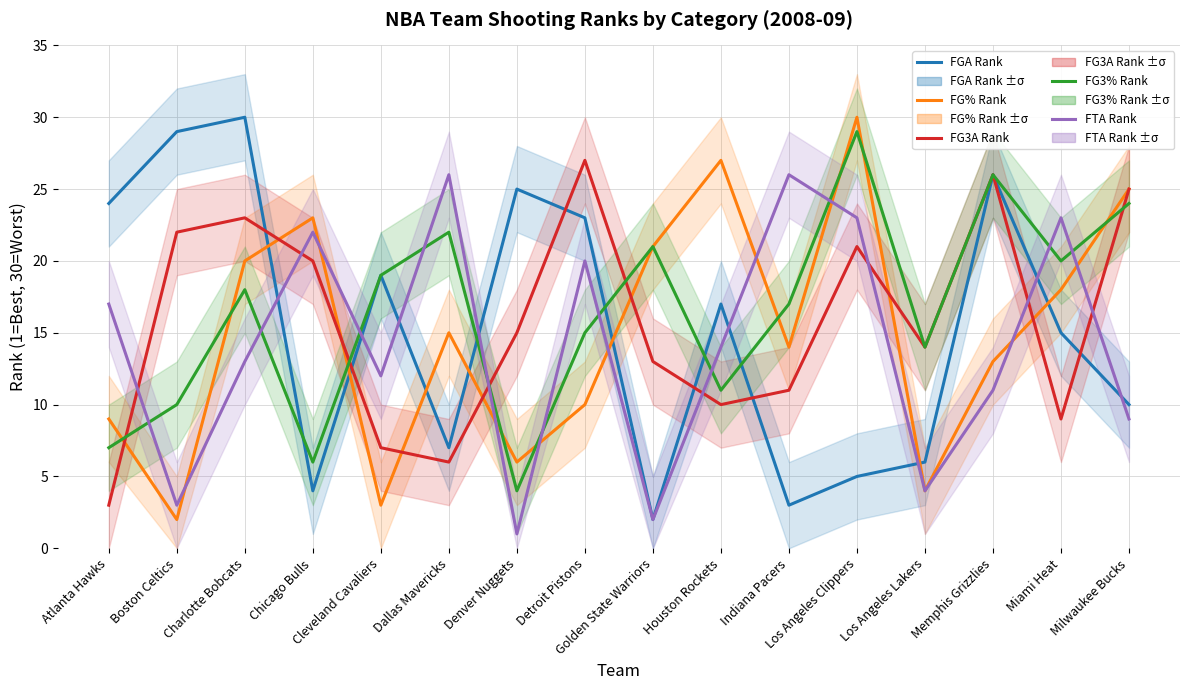

At which category does the chart reach its minimum across all series?

Denver Nuggets